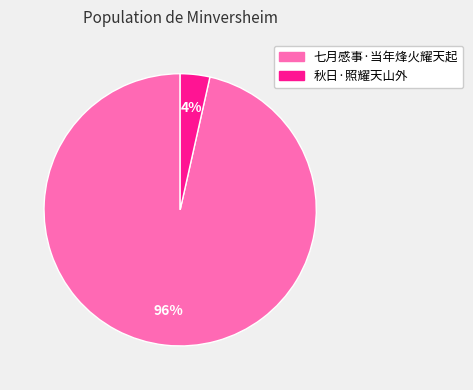

True or false: 秋日·照耀天山外 accounts for 4% of the total.

True